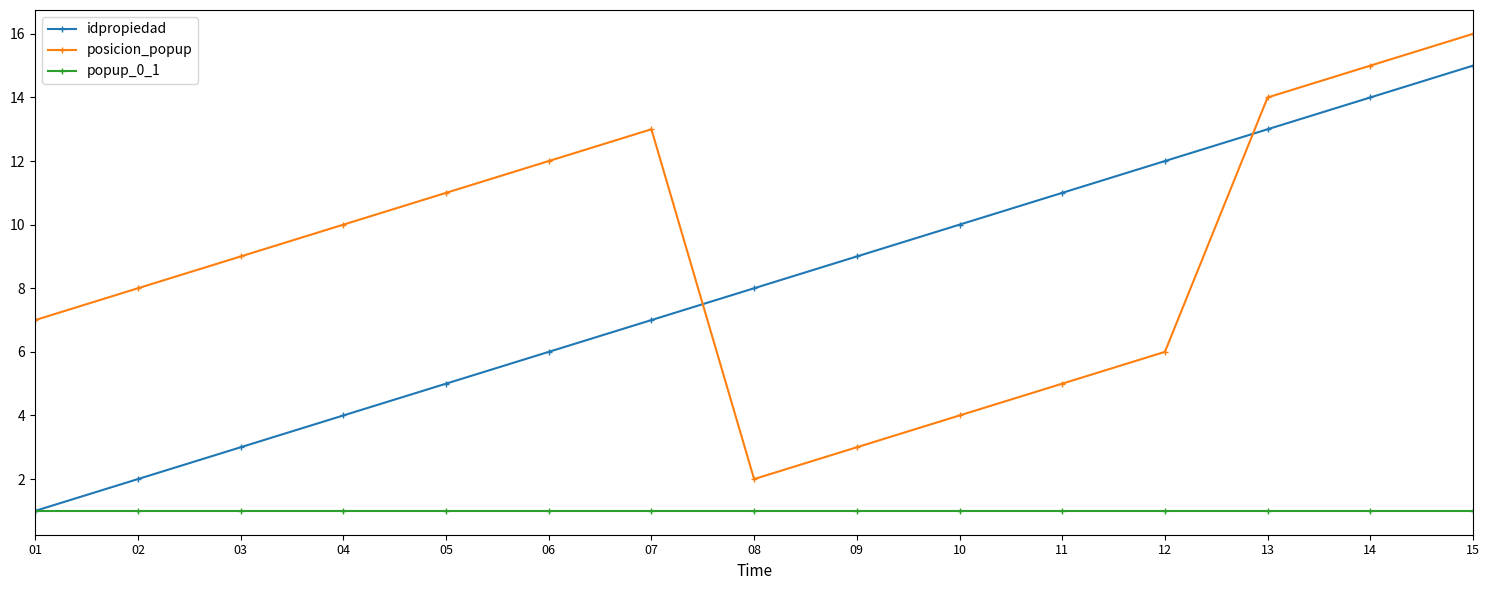

How many times do posicion_popup and idpropiedad cross each other?

2